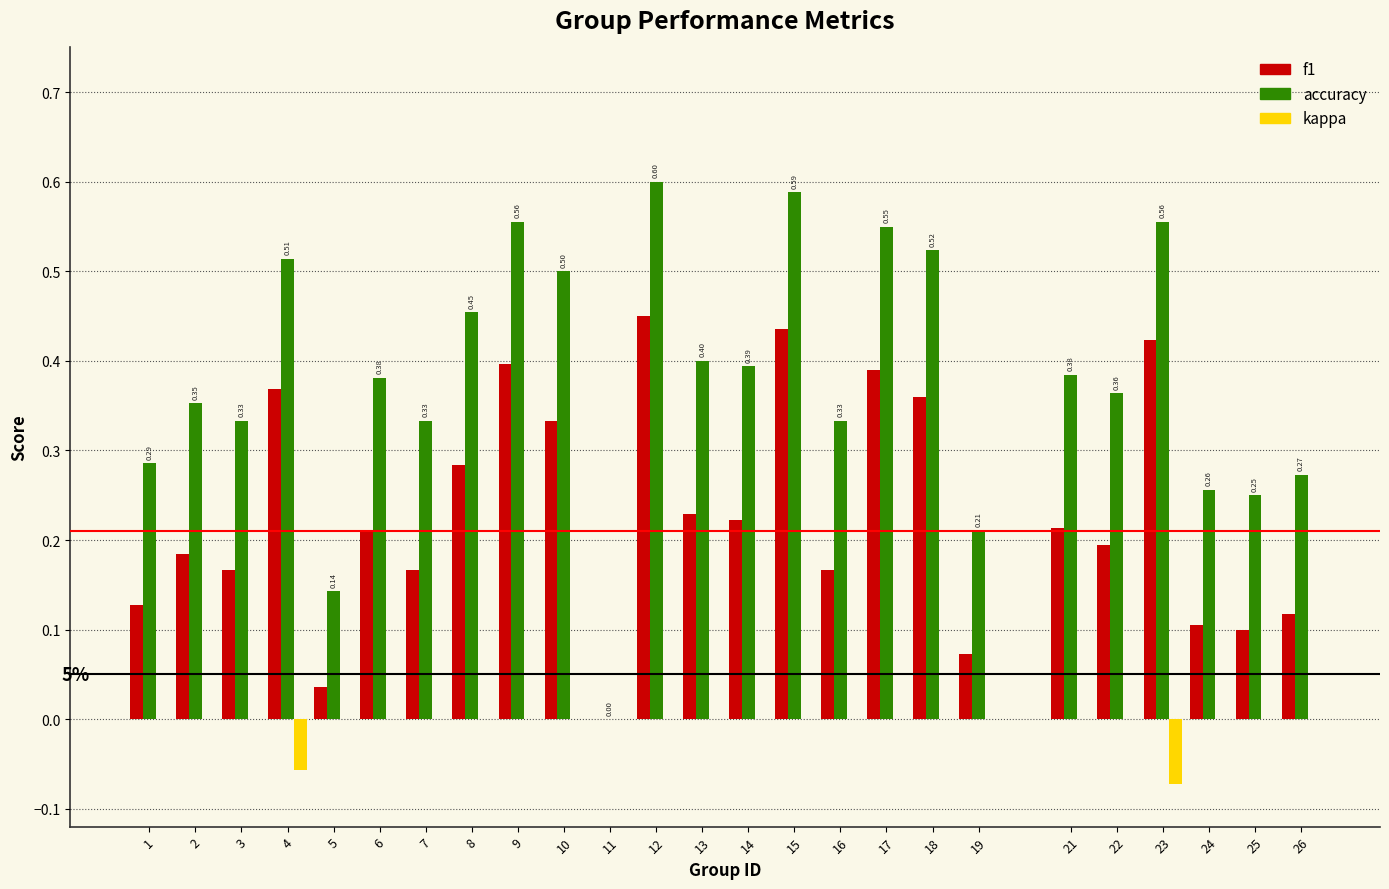

What is the sum of the accuracy values at 26 and 12?

0.9